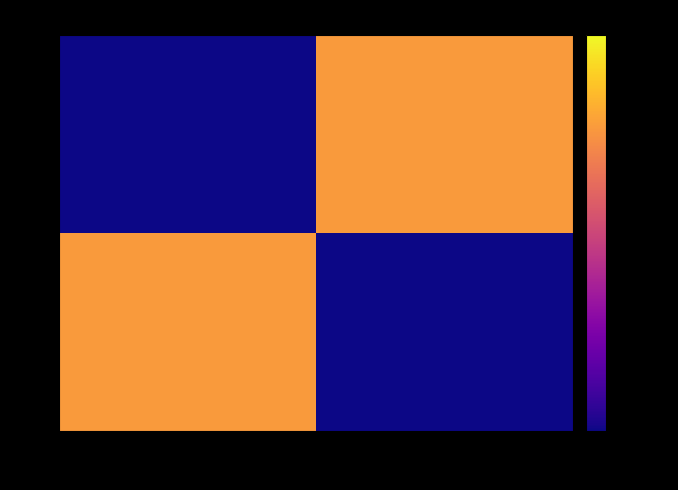

Which series has the largest total across all categories?

23